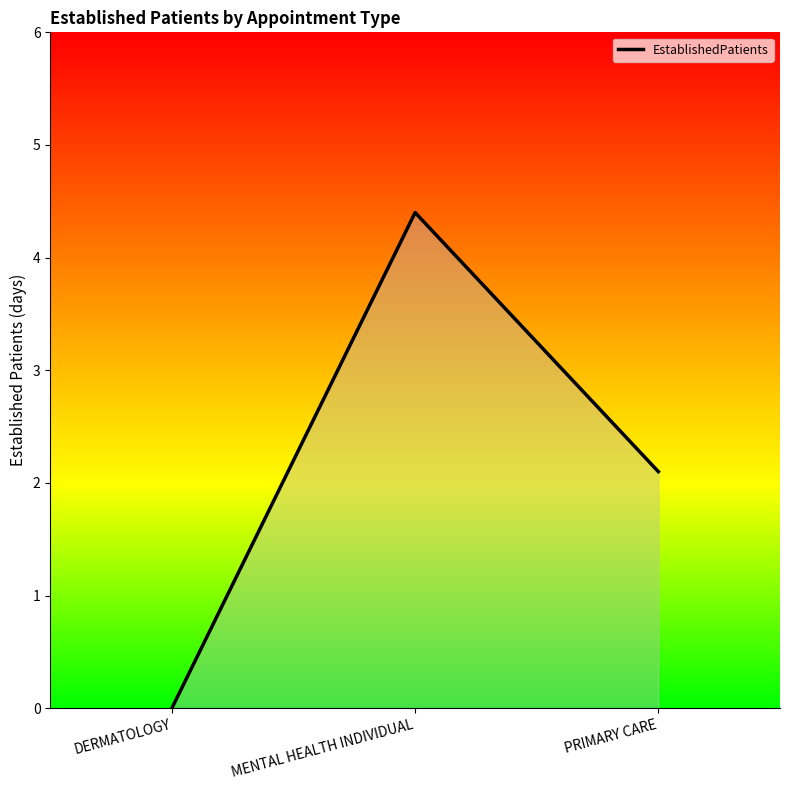

What is the difference between the maximum and minimum values?

4.4